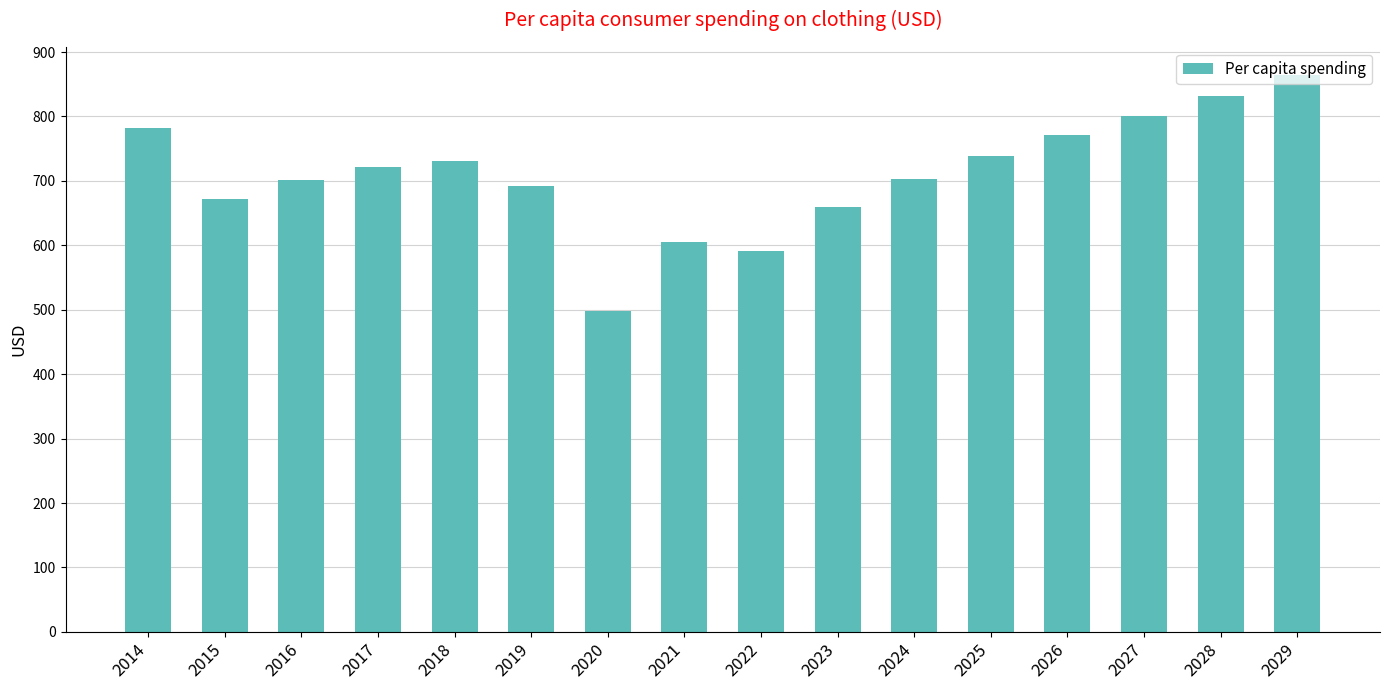

What is the average value?

710.3